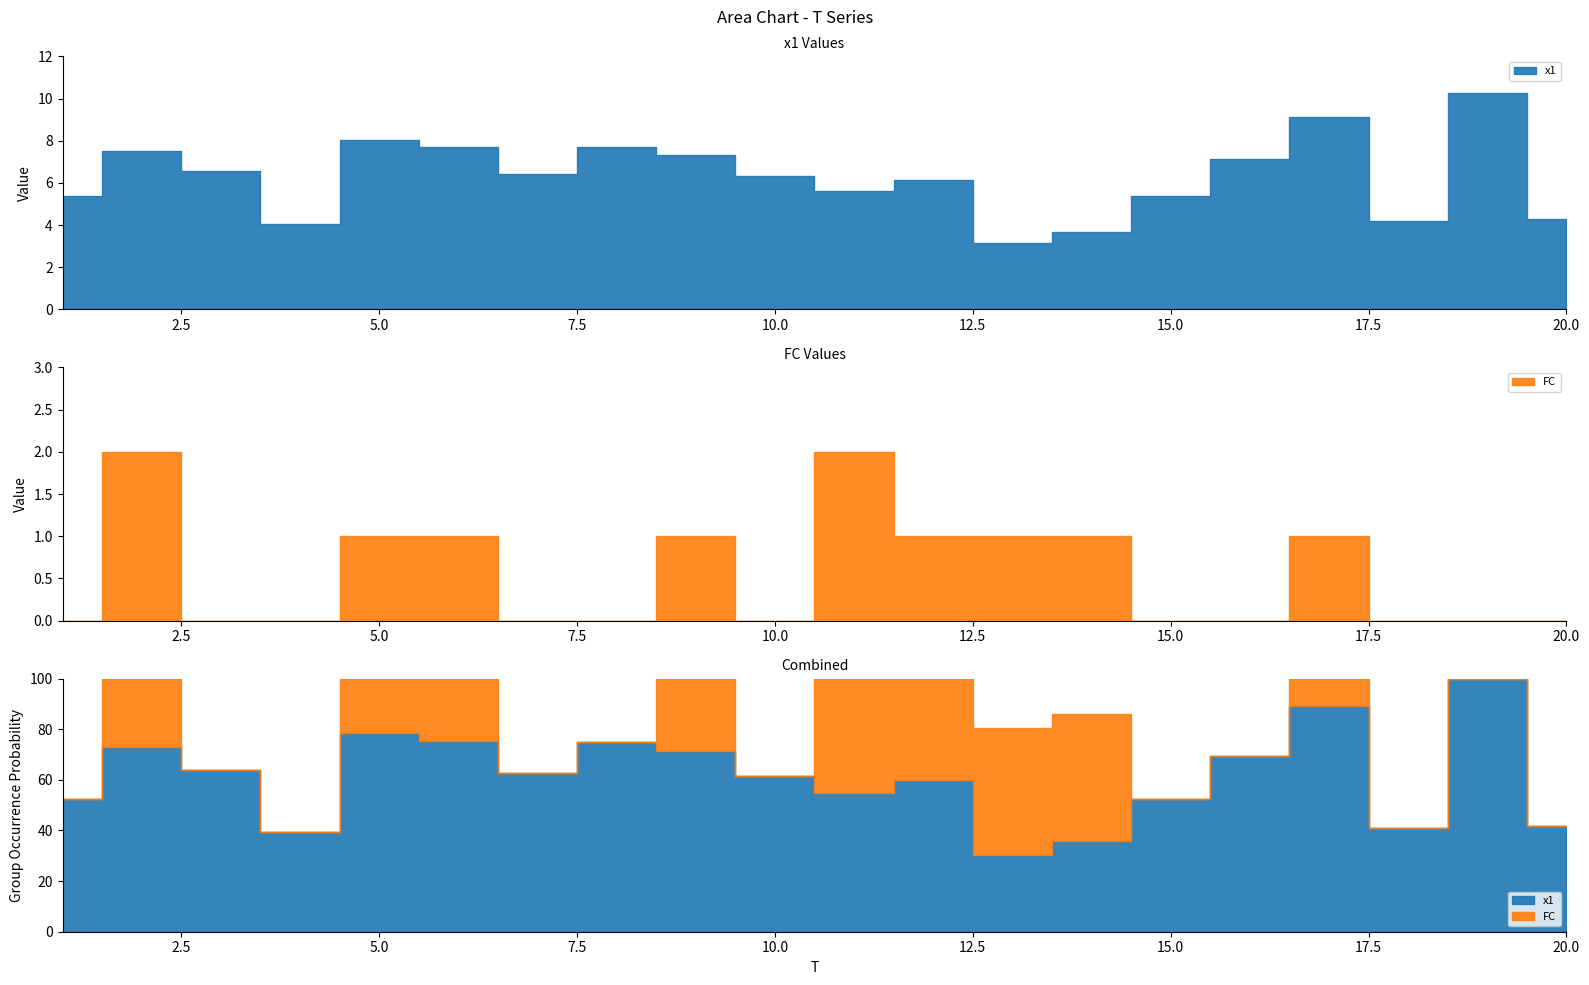

Rank the categories by FC value from highest to lowest.

2, 11, 5, 6, 9, 12, 13, 14, 17, 1, 3, 4, 7, 8, 10, 15, 16, 18, 19, 20